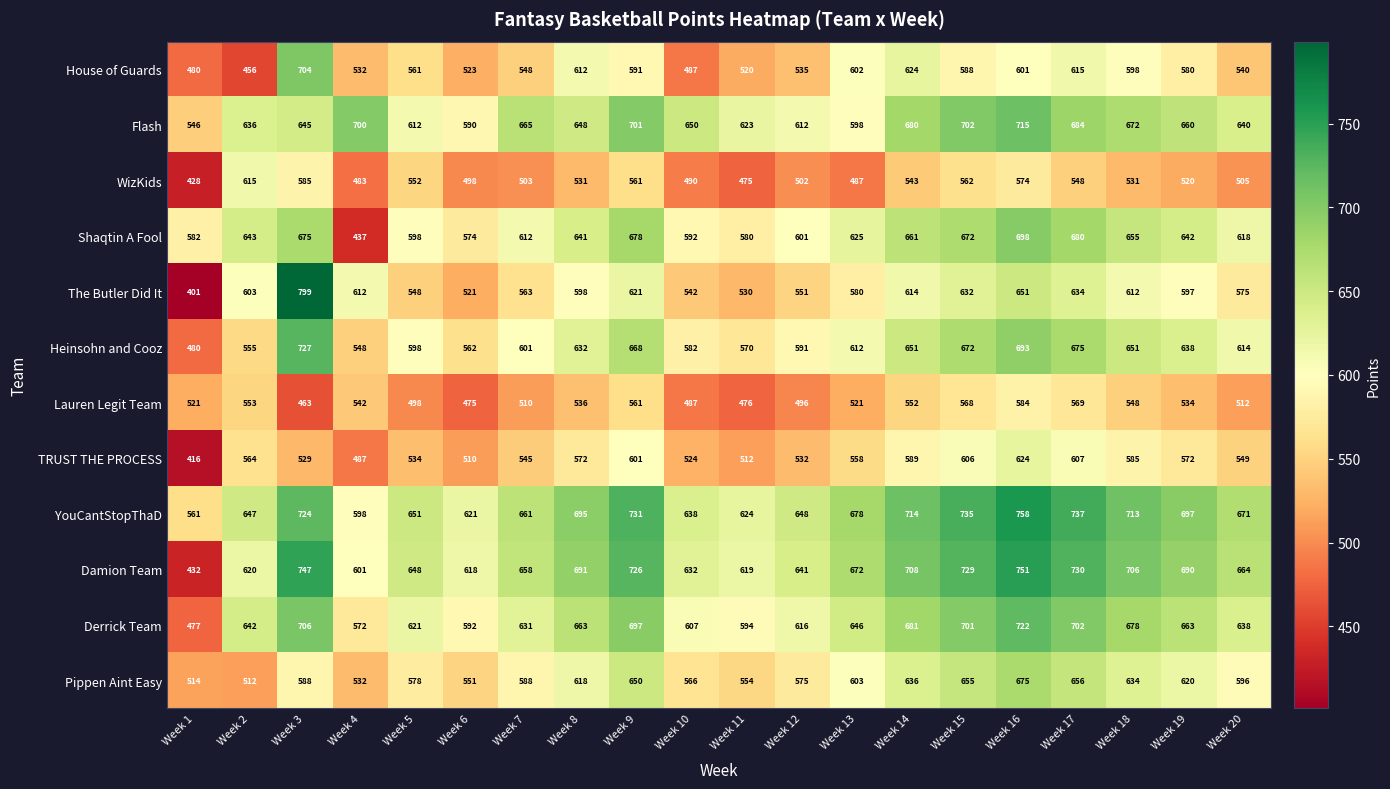

Where is Pippen Aint Easy nearest to the value 593?

Week 20